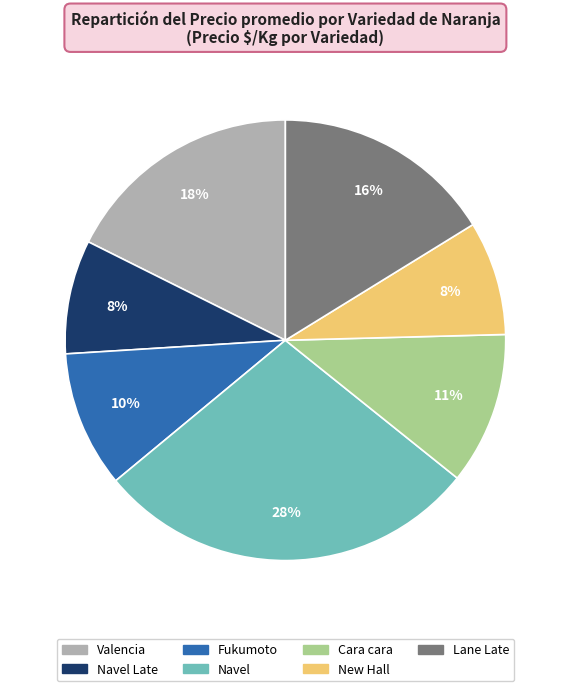

Is the sum of Cara cara and Navel Late greater than half?

No